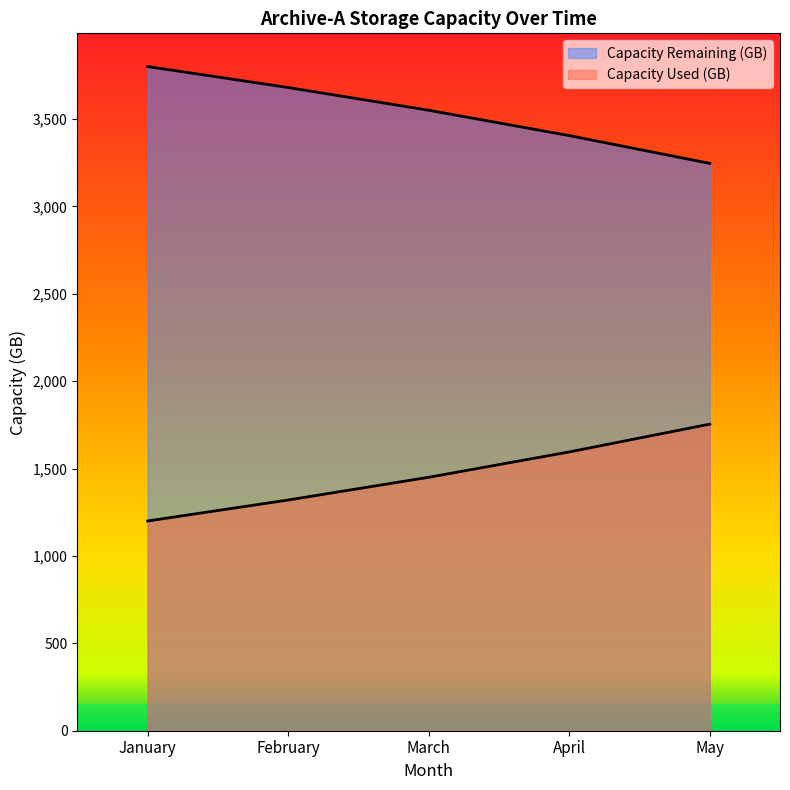

Does the chart display data point markers on the line(s)?

No